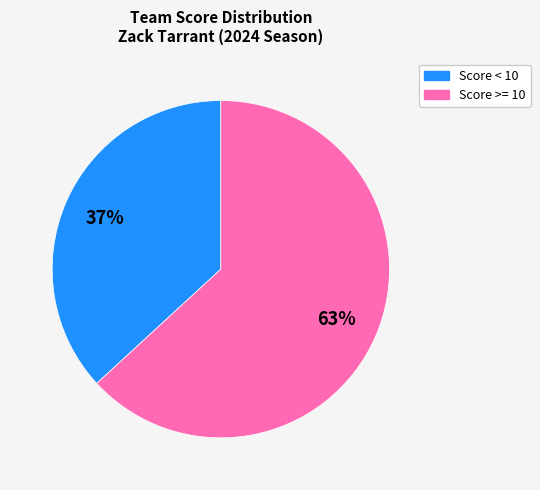

Is there any slice that represents more than half of the pie?

Yes